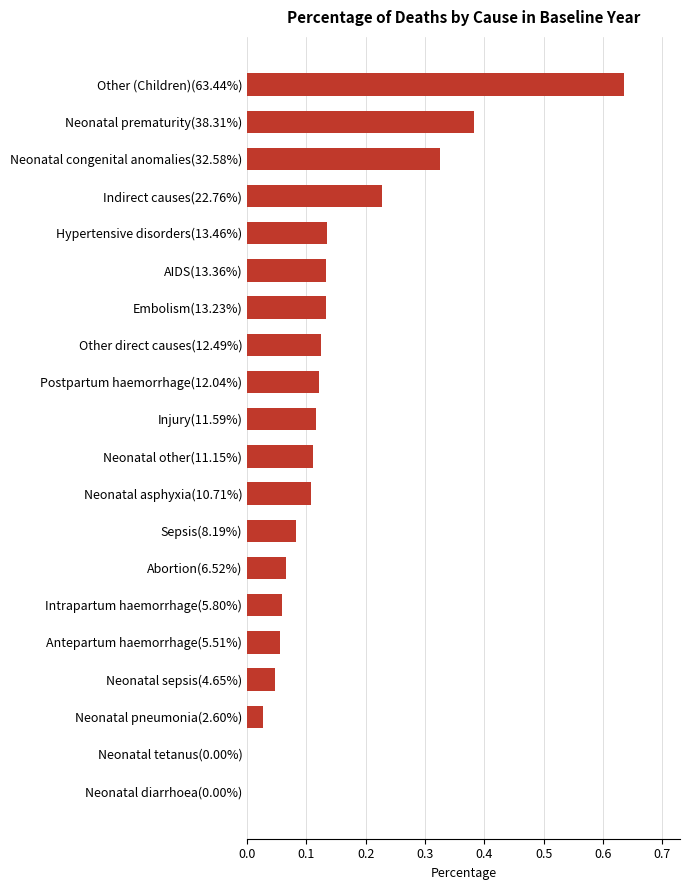

How many series are shown in this chart?

1